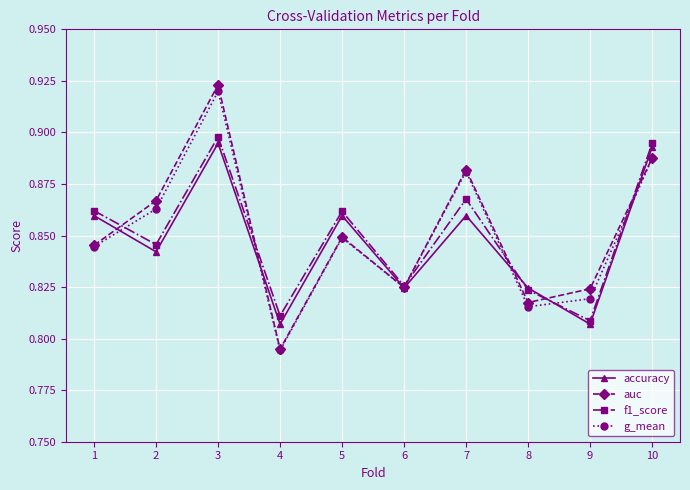

What is the difference between the second highest and second lowest values in the accuracy series?

0.1